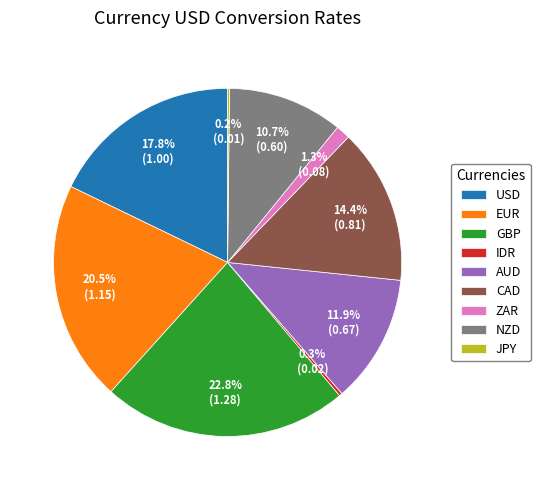

Is it true that NZD is 22% of the pie?

False